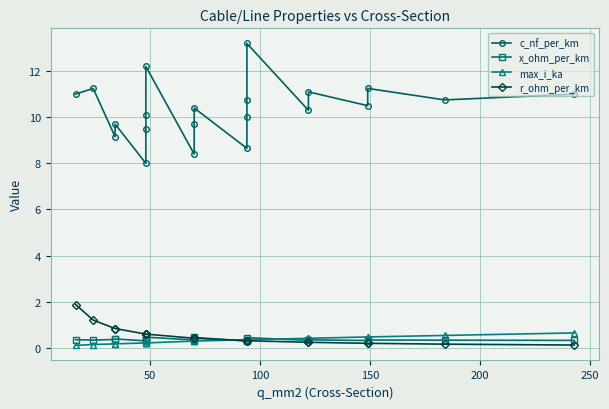

True or false: max_i_ka and c_nf_per_km intersect in this chart.

False